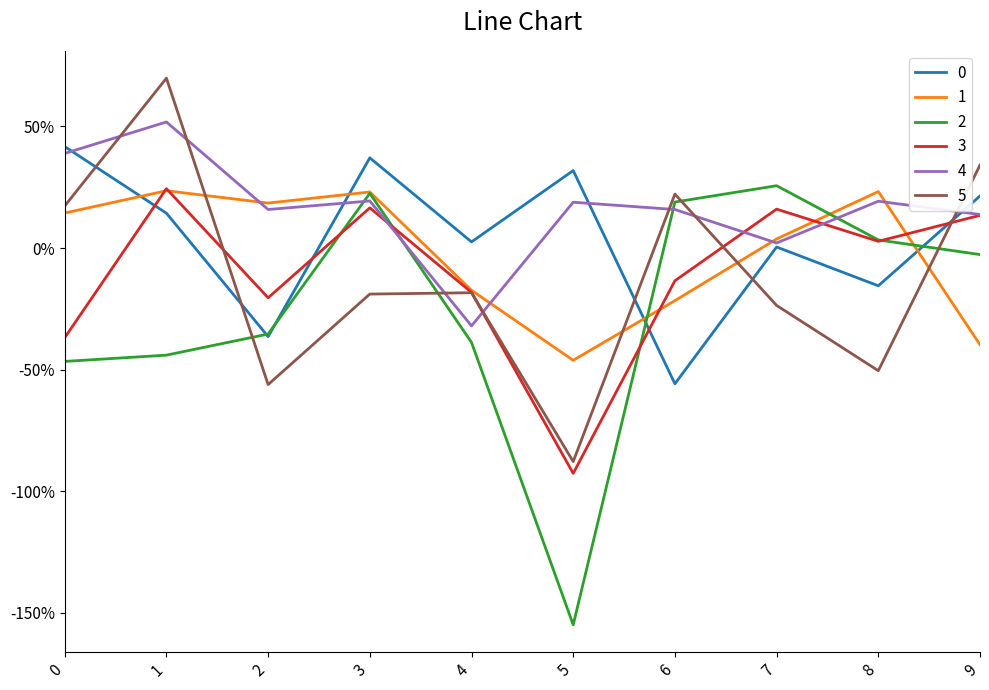

Reading left to right, what are all the values shown in this chart?

0: 0=0.4	1=0.1	2=-0.4	3=0.4	4=0.0	5=0.3	6=-0.6	7=0.0	8=-0.2	9=0.2
1: 0=0.1	1=0.2	2=0.2	3=0.2	4=-0.2	5=-0.5	6=-0.2	7=0.0	8=0.2	9=-0.4
2: 0=-0.5	1=-0.4	2=-0.4	3=0.2	4=-0.4	5=-1.5	6=0.2	7=0.3	8=0.0	9=-0.0
3: 0=-0.4	1=0.2	2=-0.2	3=0.2	4=-0.2	5=-0.9	6=-0.1	7=0.2	8=0.0	9=0.1
4: 0=0.4	1=0.5	2=0.2	3=0.2	4=-0.3	5=0.2	6=0.2	7=0.0	8=0.2	9=0.1
5: 0=0.2	1=0.7	2=-0.6	3=-0.2	4=-0.2	5=-0.9	6=0.2	7=-0.2	8=-0.5	9=0.3